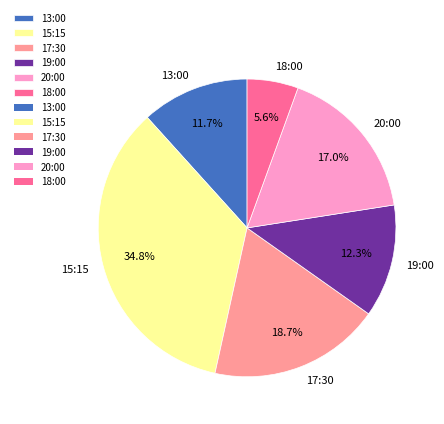

Is there any slice that represents more than half of the pie?

No